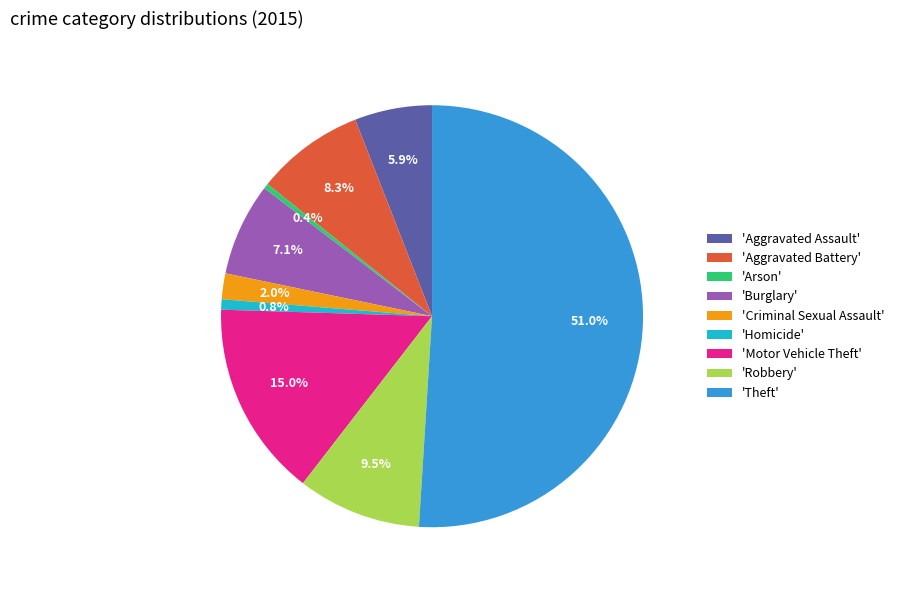

What is the largest slice in the pie chart?

'Theft'